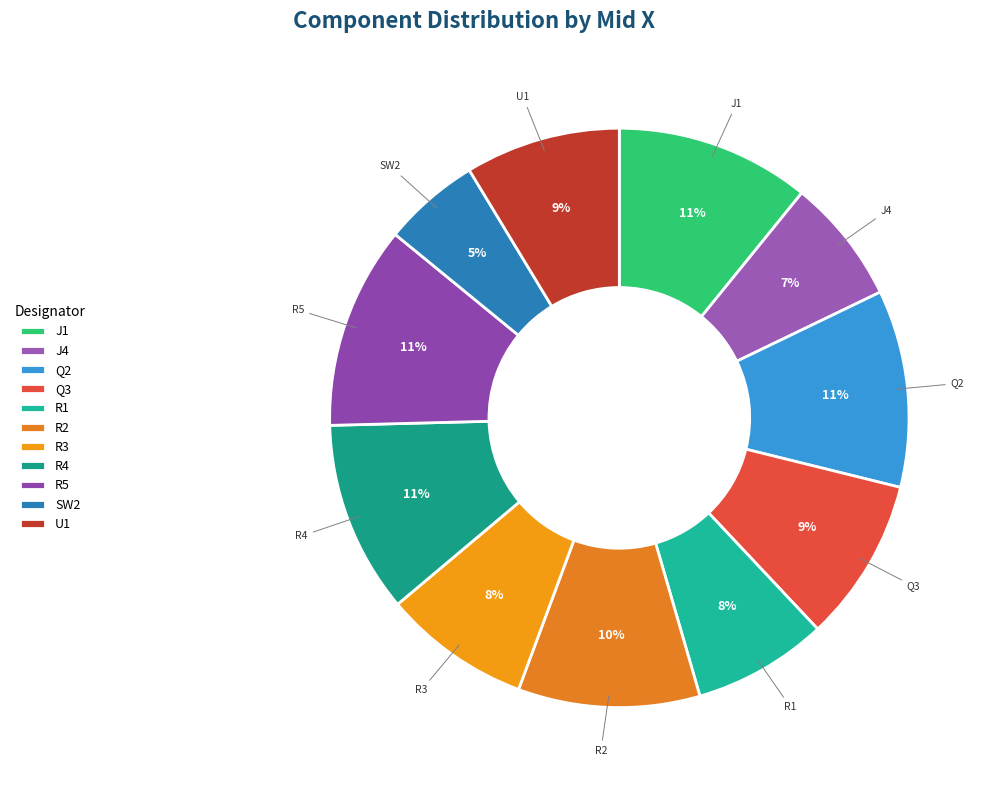

The U1 slice represents 1% of the pie. True or false?

False